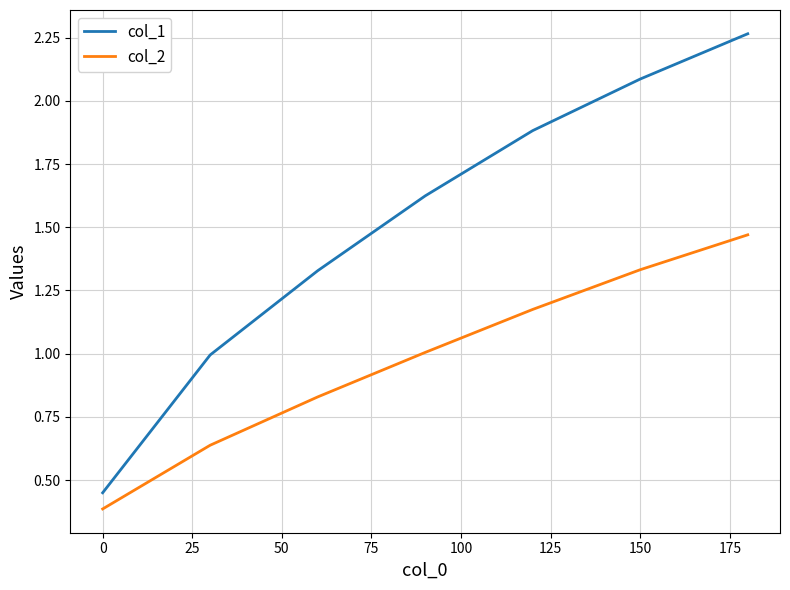

What is the difference between the second highest and second lowest values in the col_1 series?

1.1